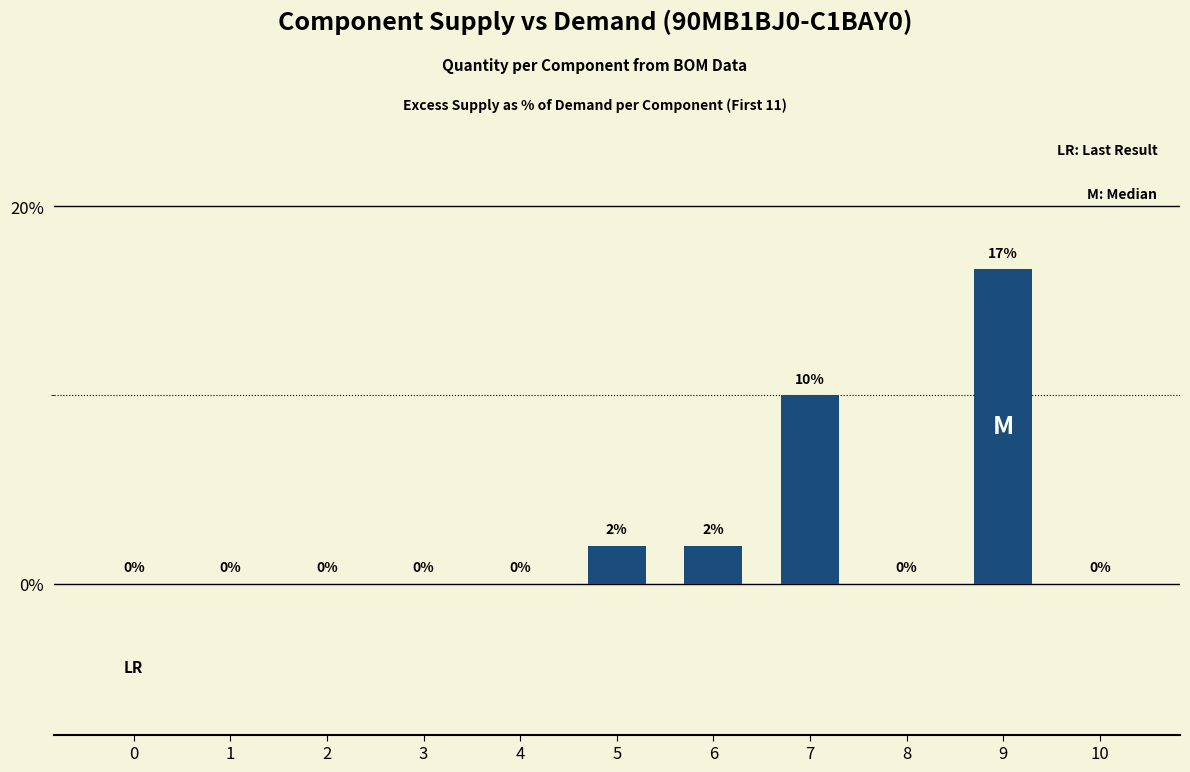

Where is the data nearest to the value 8?

7